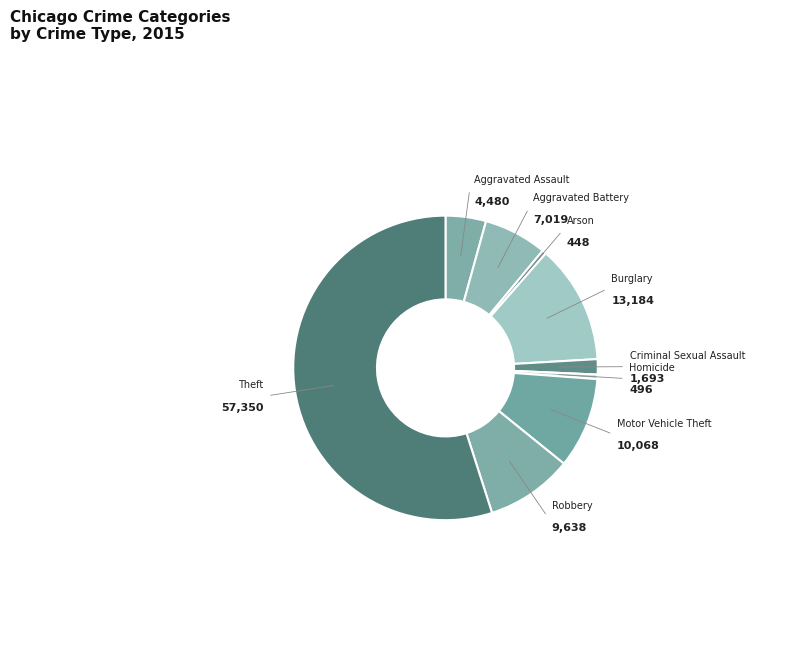

How many slices are in this pie chart?

9